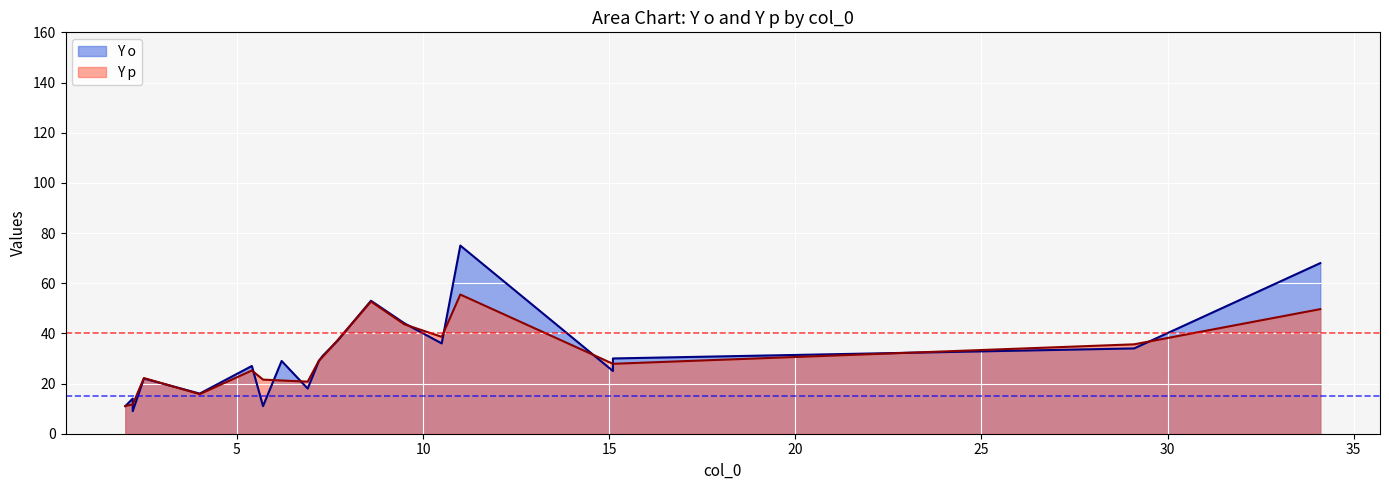

Rank the categories by Y p value from lowest to highest.

2.0, 2.2, 2.2, 4.0, 6.9, 6.2, 5.7, 2.5, 5.4, 15.1, 15.1, 7.2, 7.3, 29.1, 7.7, 10.5, 9.5, 34.1, 8.6, 11.0